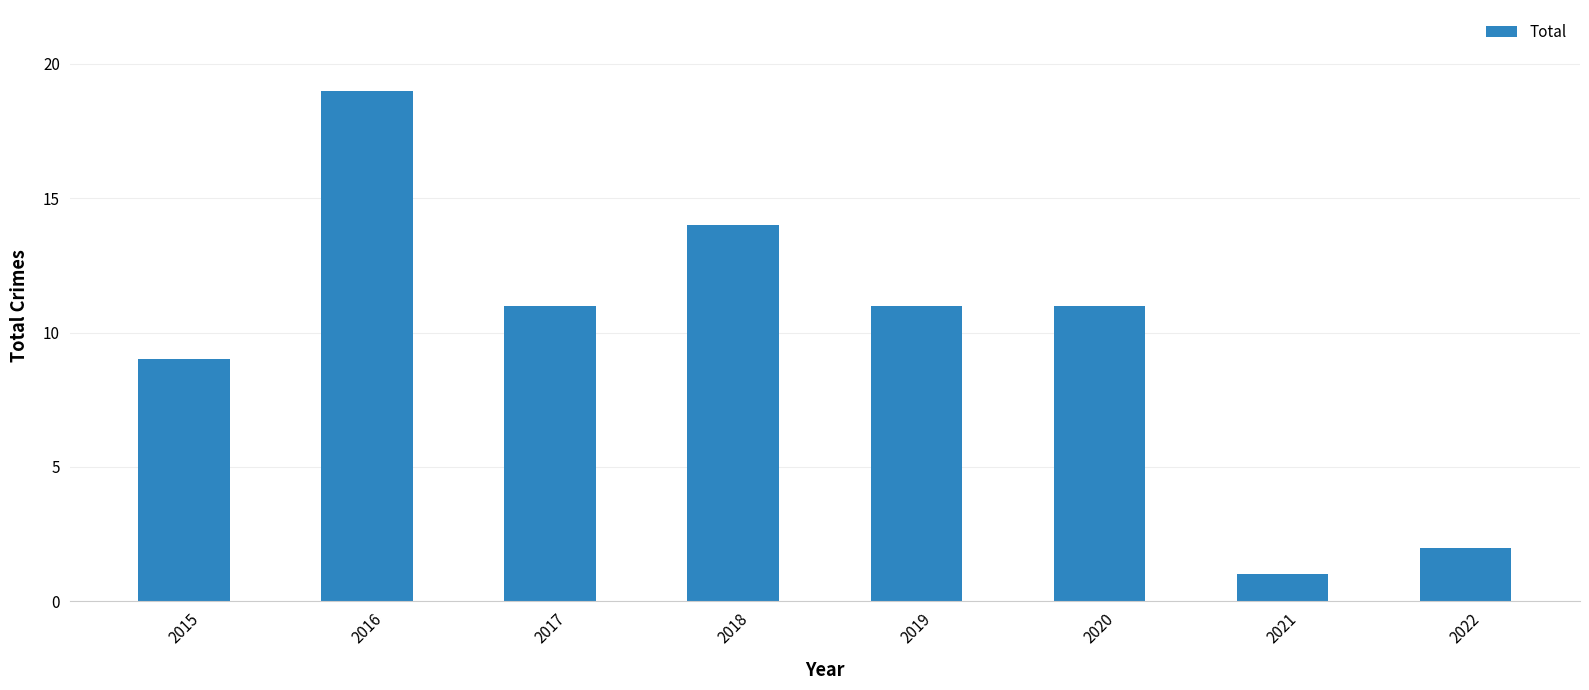

Does the chart contain any negative values?

No